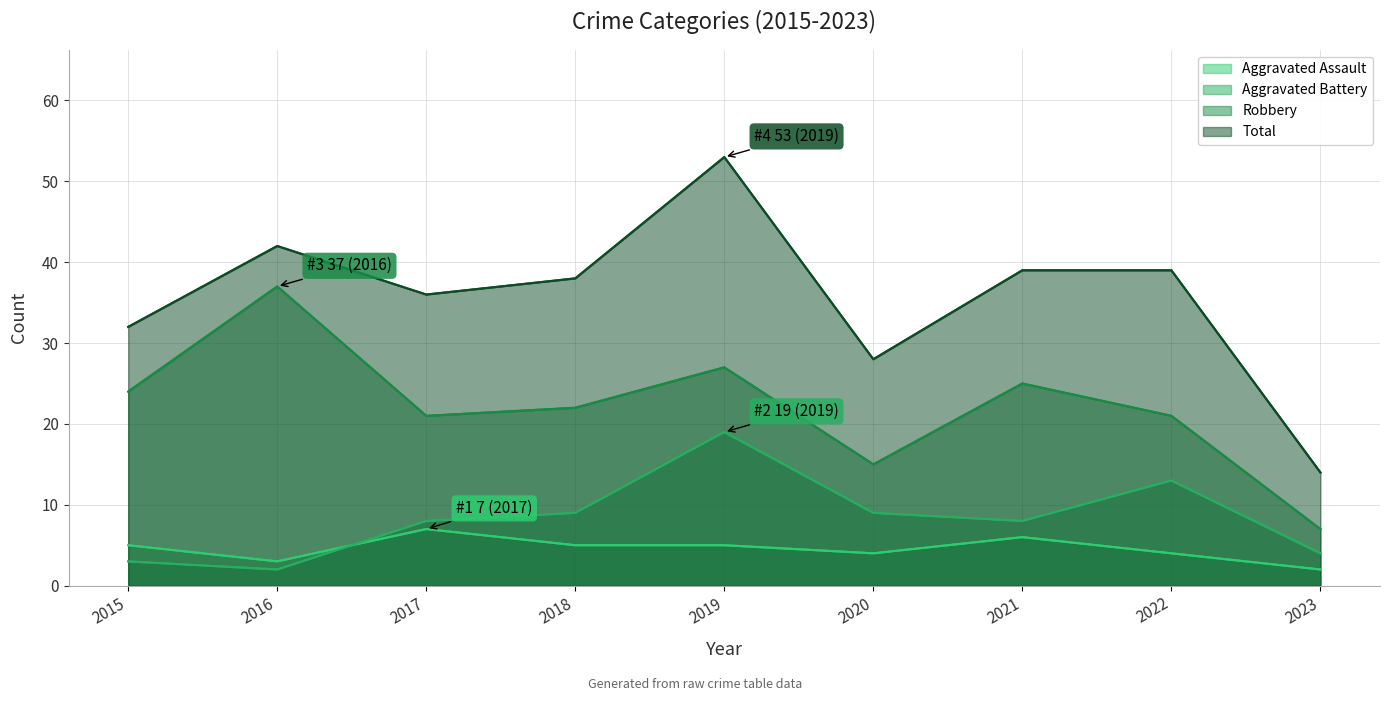

At which label is Total closest to 33?

2015